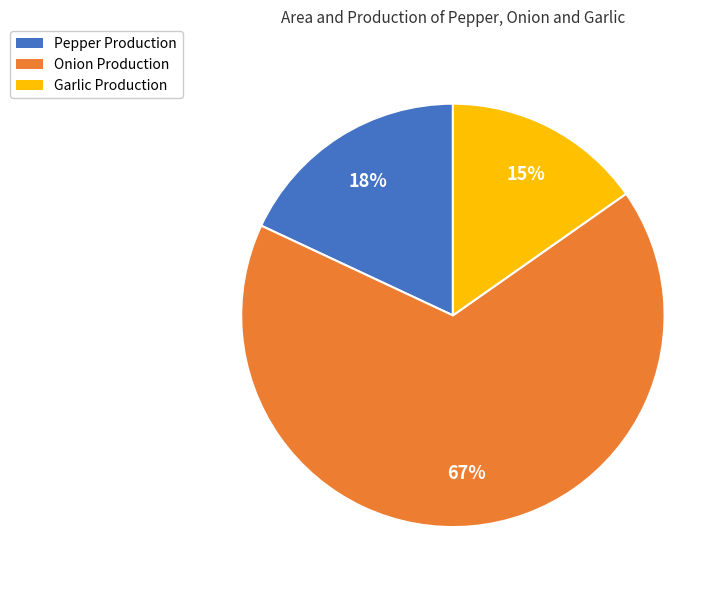

Rank the categories by value from lowest to highest.

Garlic Production, Pepper Production, Onion Production